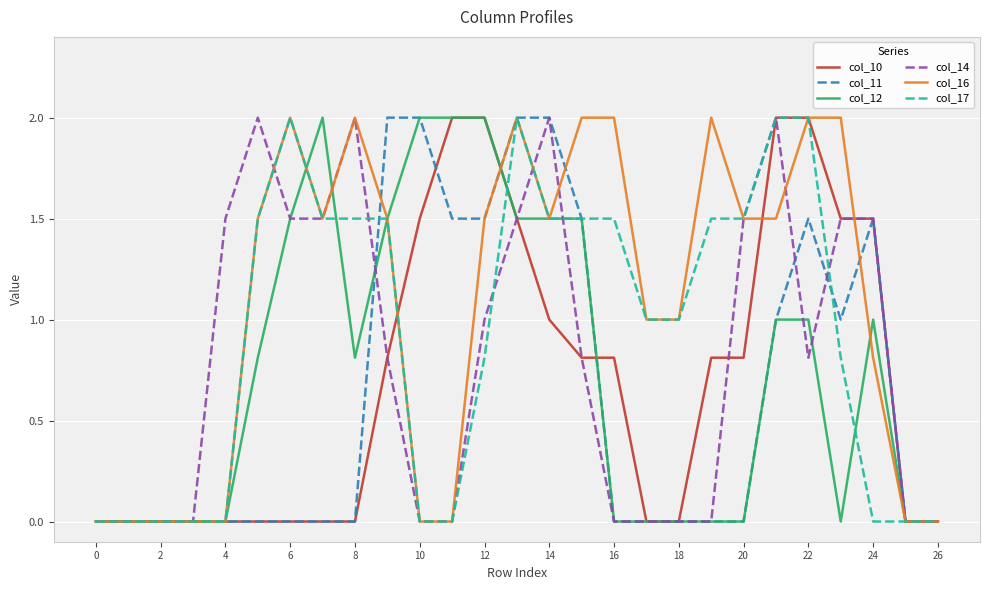

Which series has the largest total across all categories?

col_16